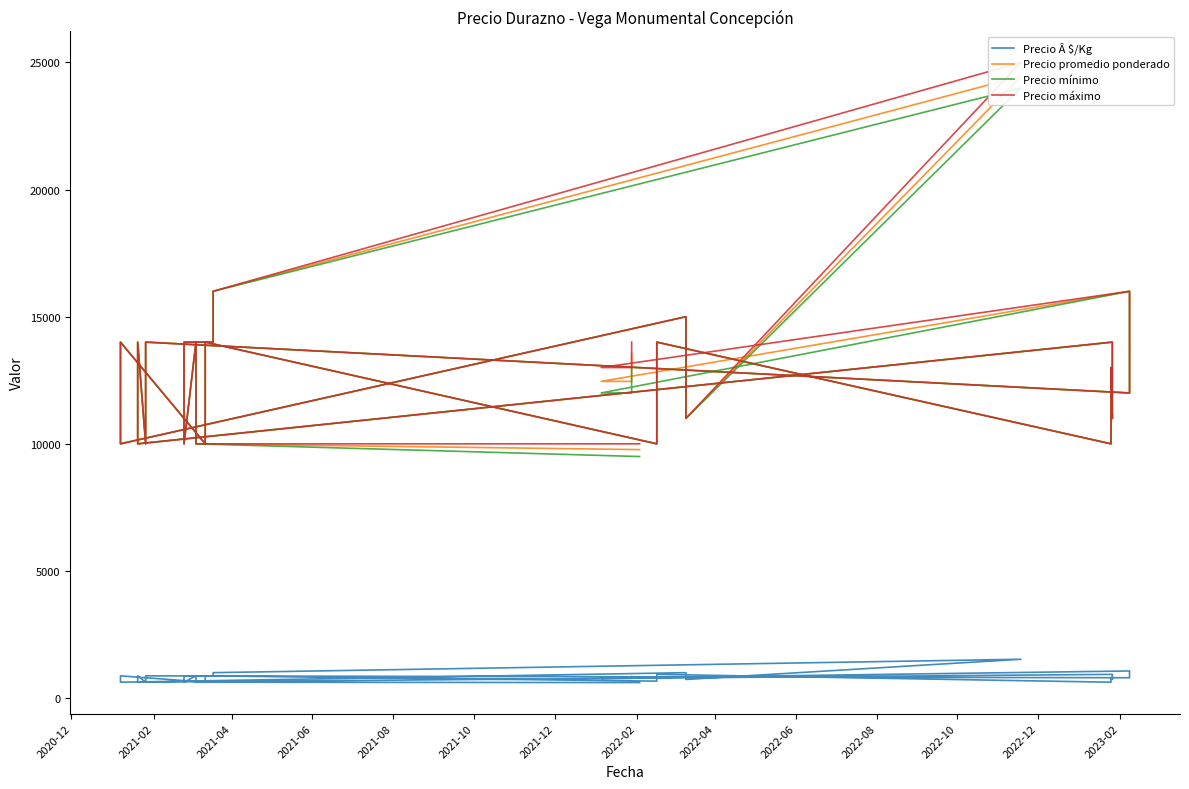

What is the minimum value shown in the chart?

611